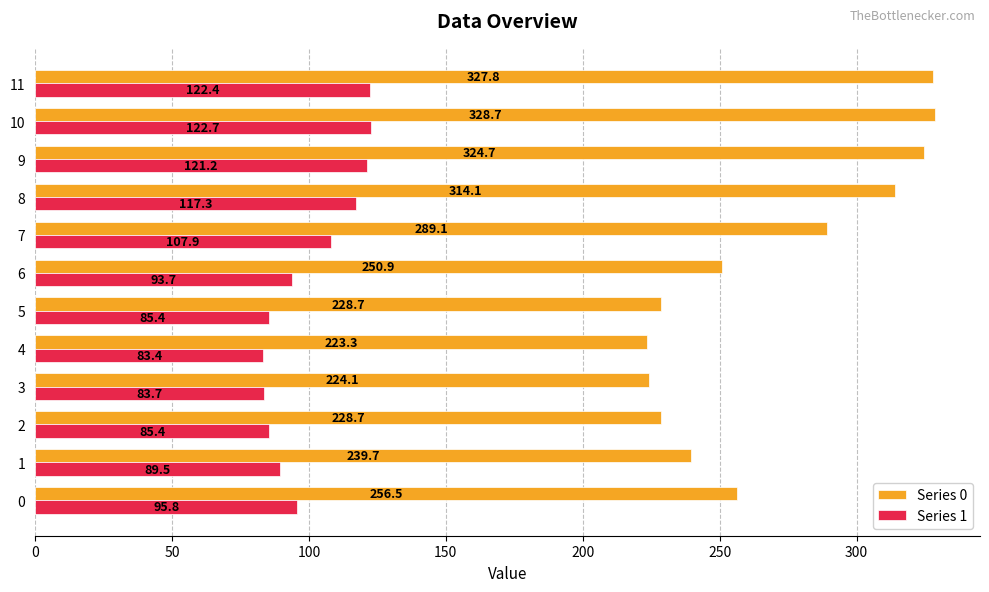

Count the number of data series in this chart.

2